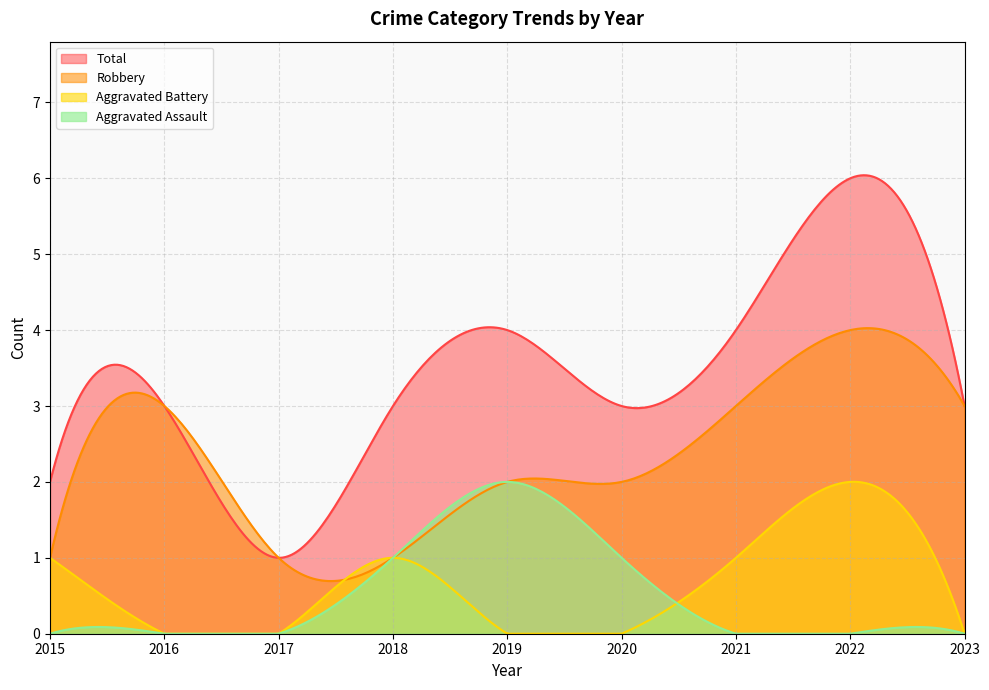

Reading right to left, extract all data points from this chart.

Aggravated Assault: 0	0	0	1	2	1	0	0	0
Aggravated Battery: 0	2	1	0	0	1	0	0	1
Robbery: 3	4	3	2	2	1	1	3	1
Total: 3	6	4	3	4	3	1	3	2